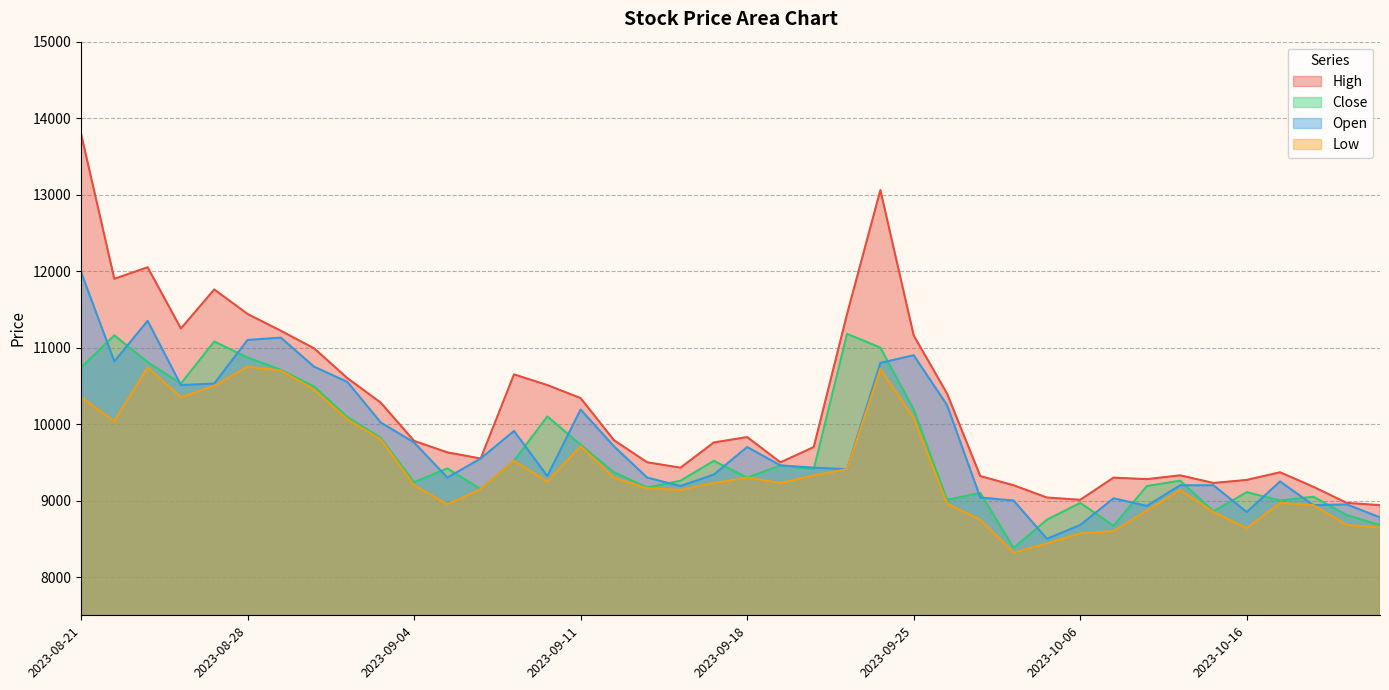

At which label does Close first exceed 9410?

2023-08-21